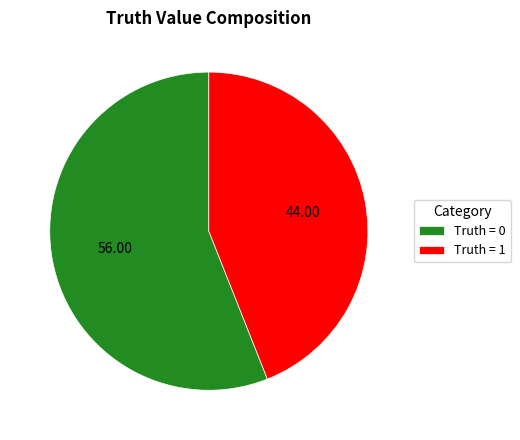

Rank the categories by value from highest to lowest.

Truth = 0, Truth = 1